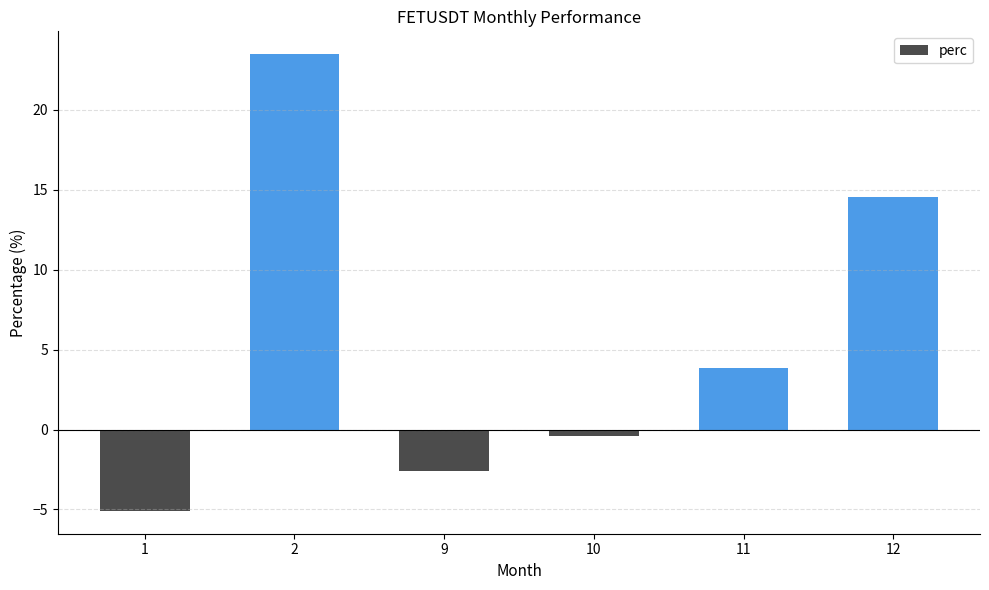

What is the sum of the values at 2 and 9?

20.9